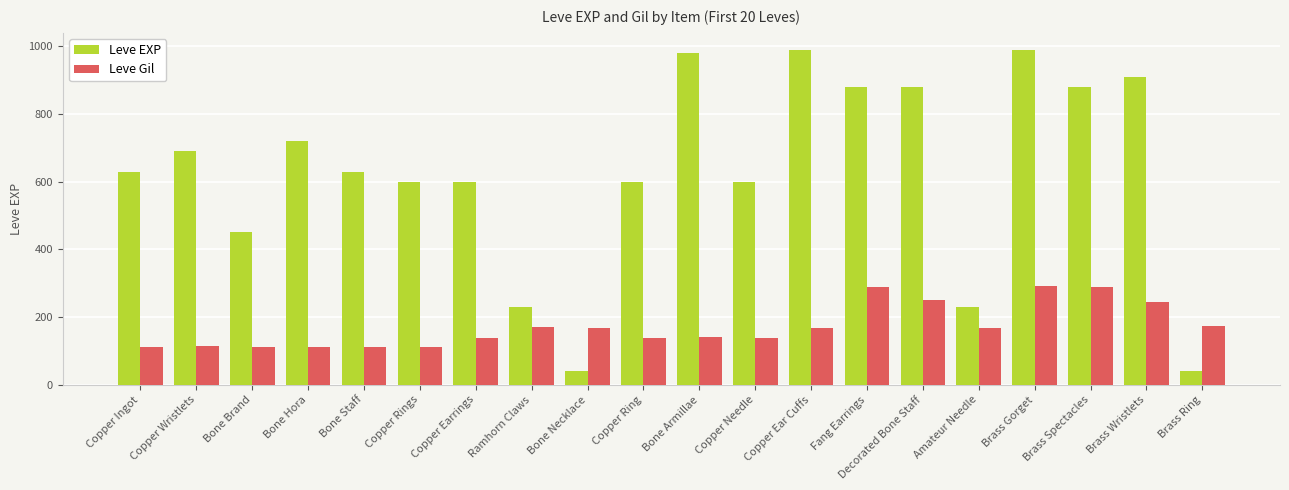

What is the total value across all series at Copper Earrings?

739